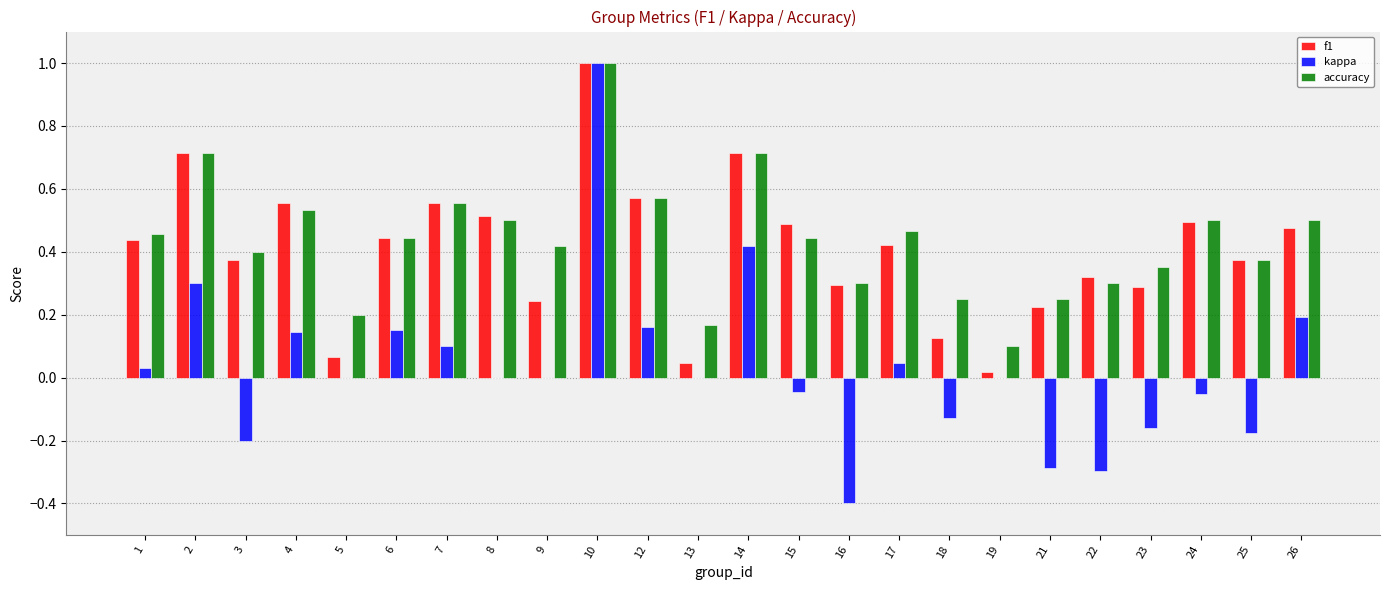

How many groups of bars are there?

24